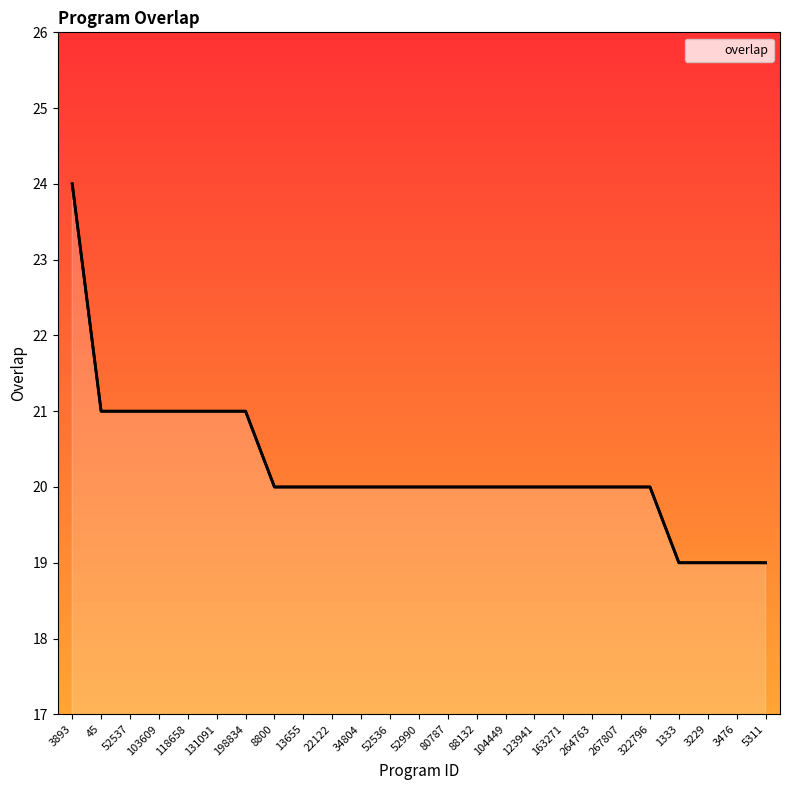

Reading left to right, what are all the values shown in this chart?

3893=24	45=21	52537=21	103609=21	118658=21	131091=21	198834=21	8800=20	13655=20	22122=20	34804=20	52536=20	52990=20	80787=20	88132=20	104449=20	123941=20	163271=20	264763=20	267807=20	322796=20	1333=19	3229=19	3476=19	5311=19